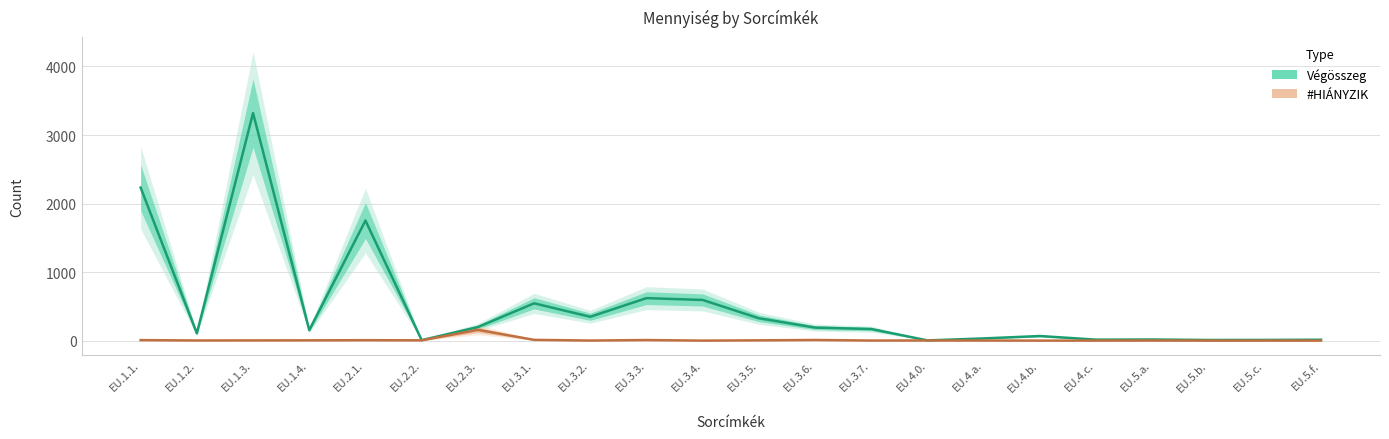

What is the value of the #HIÁNYZIK point at the 2nd from the left?

2